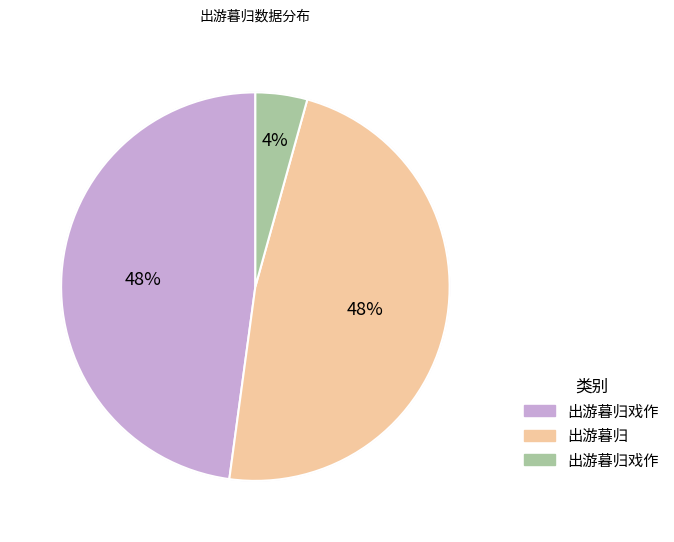

Between 出游暮归戏作 and 出游暮归戏作, which is larger?

出游暮归戏作